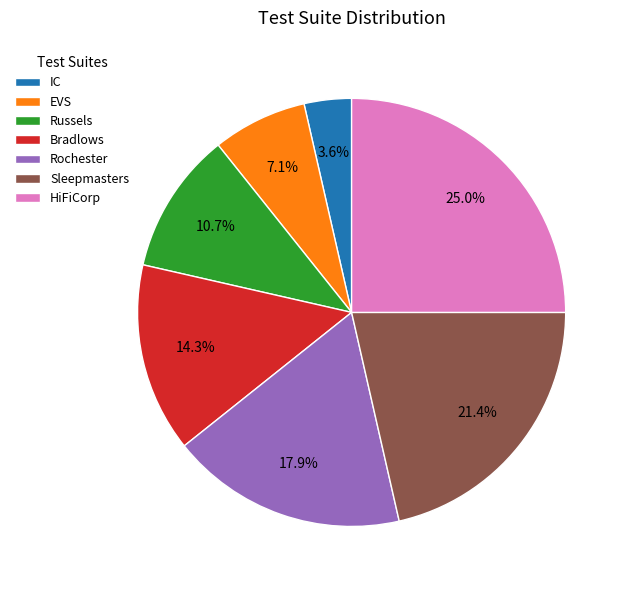

The Rochester slice represents 8% of the pie. True or false?

False